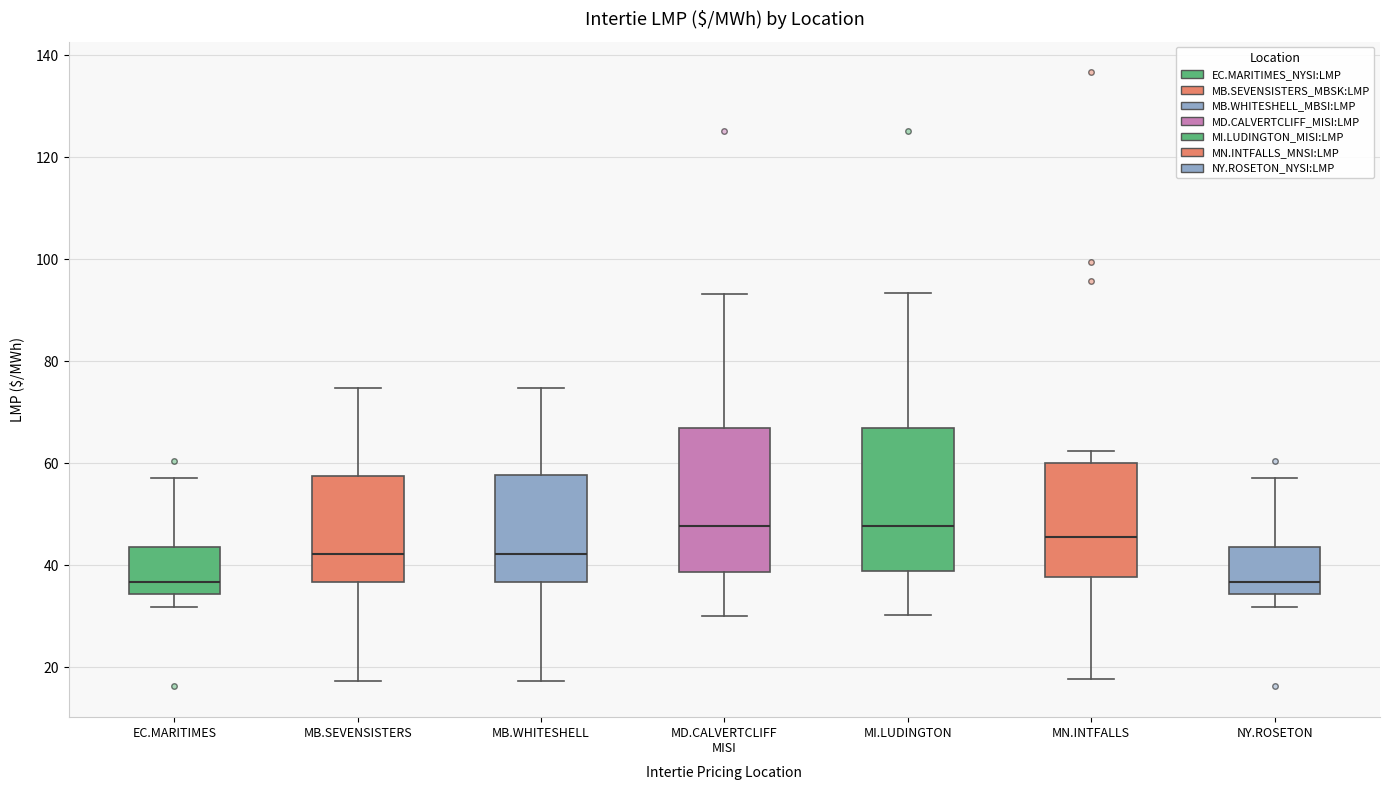

Reading left to right, transcribe this box plot: for each box, give where its median line is, the range the box spans, and where its two whiskers end, as read against the y-axis. The values are not printed on the chart, so give them approximately, as read against the axis.

EC.MARITIMES: median 36, box 34 to 44, whiskers 32 to 58
MB.SEVENSISTERS: median 42, box 36 to 58, whiskers 18 to 74
MB.WHITESHELL: median 42, box 36 to 58, whiskers 18 to 74
MD.CALVERTCLIFF MISI: median 48, box 38 to 66, whiskers 30 to 94
MI.LUDINGTON: median 48, box 38 to 68, whiskers 30 to 94
MN.INTFALLS: median 46, box 38 to 60, whiskers 18 to 62
NY.ROSETON: median 36, box 34 to 44, whiskers 32 to 58